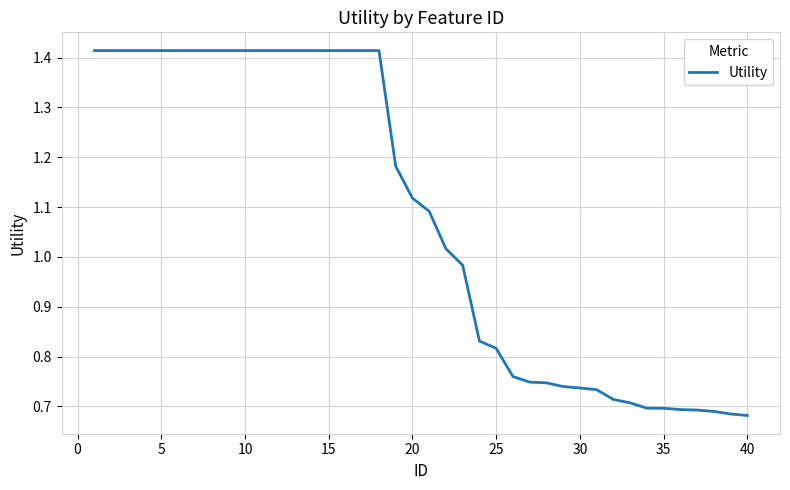

Does the chart have visible grid lines?

Yes